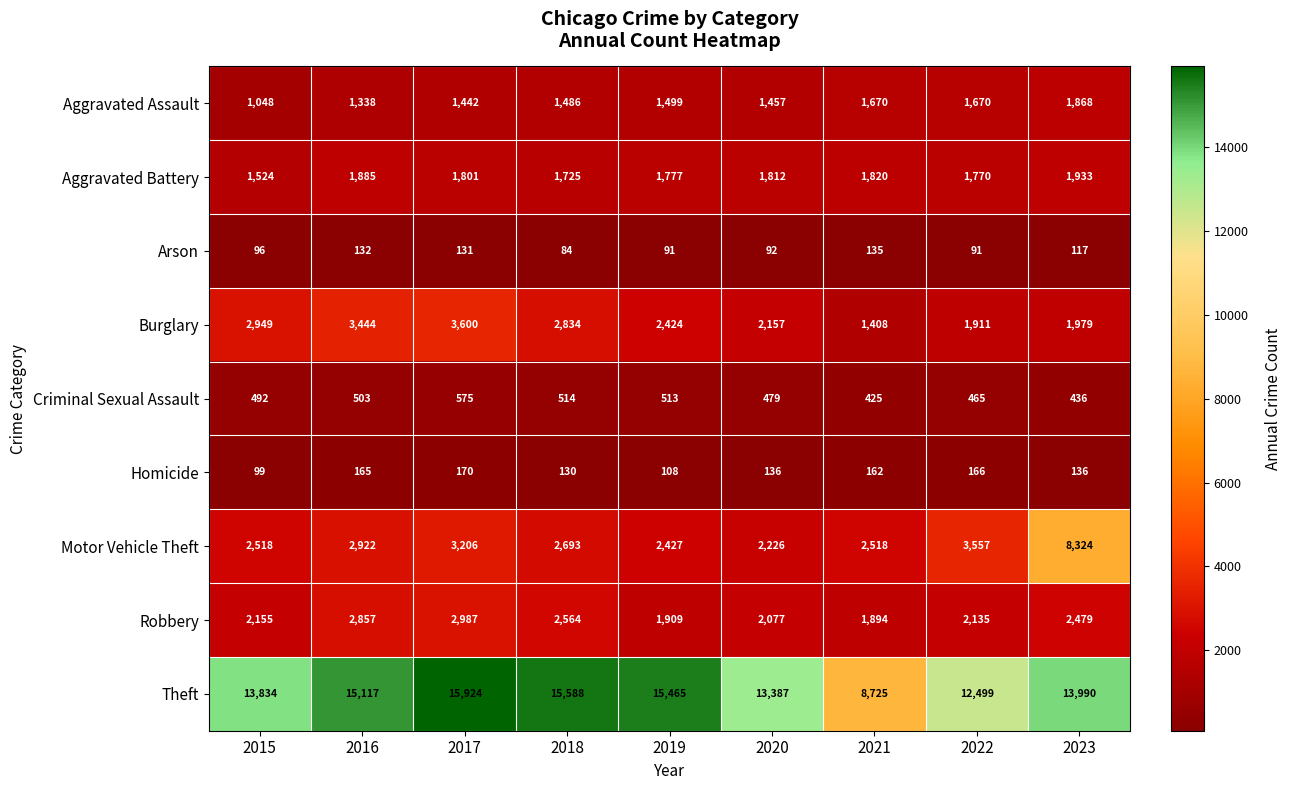

Between 2016 and 2017, which series saw the biggest shift?

Theft